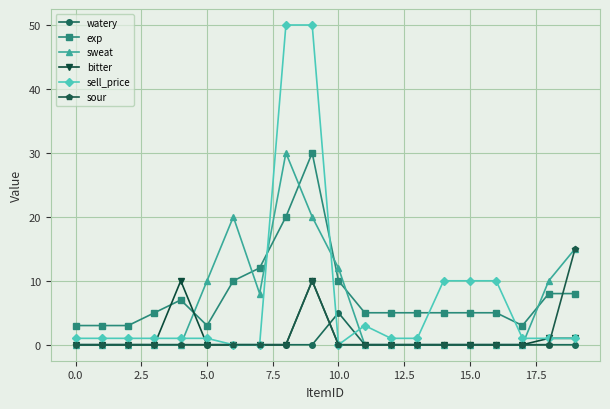

What is the difference between the maximum and minimum values in the sweat series?

30